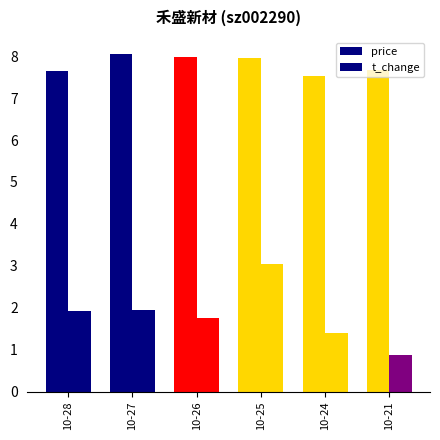

Does the chart contain stacked bars?

No